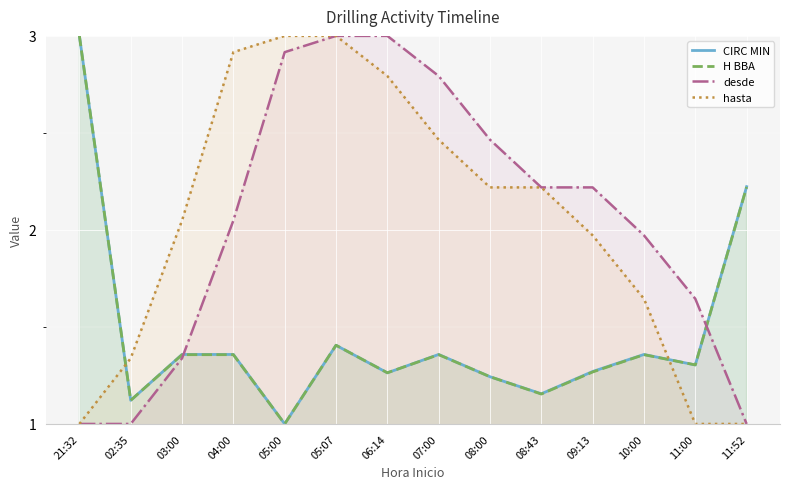

Between 03:00 and 08:43, which is larger?

03:00